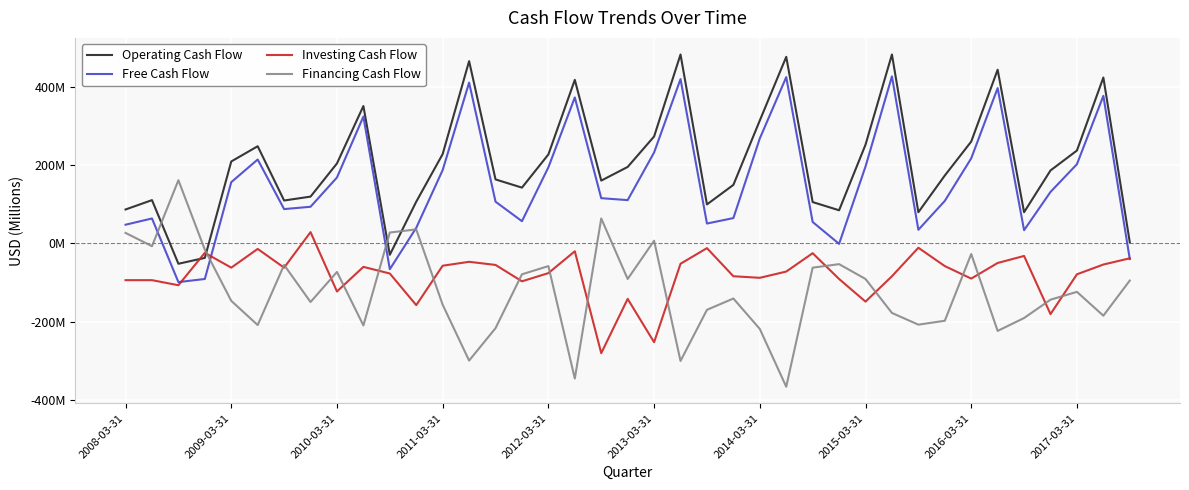

In Free Cash Flow, how many points are higher than both neighbors (excluding endpoints)?

10